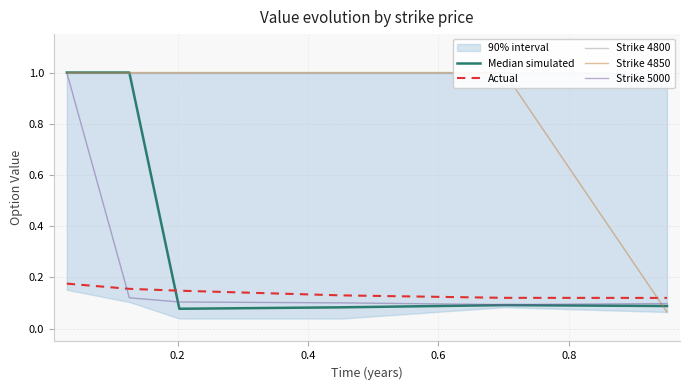

Count the Strike 5000 values in the range 0 to 1.

6